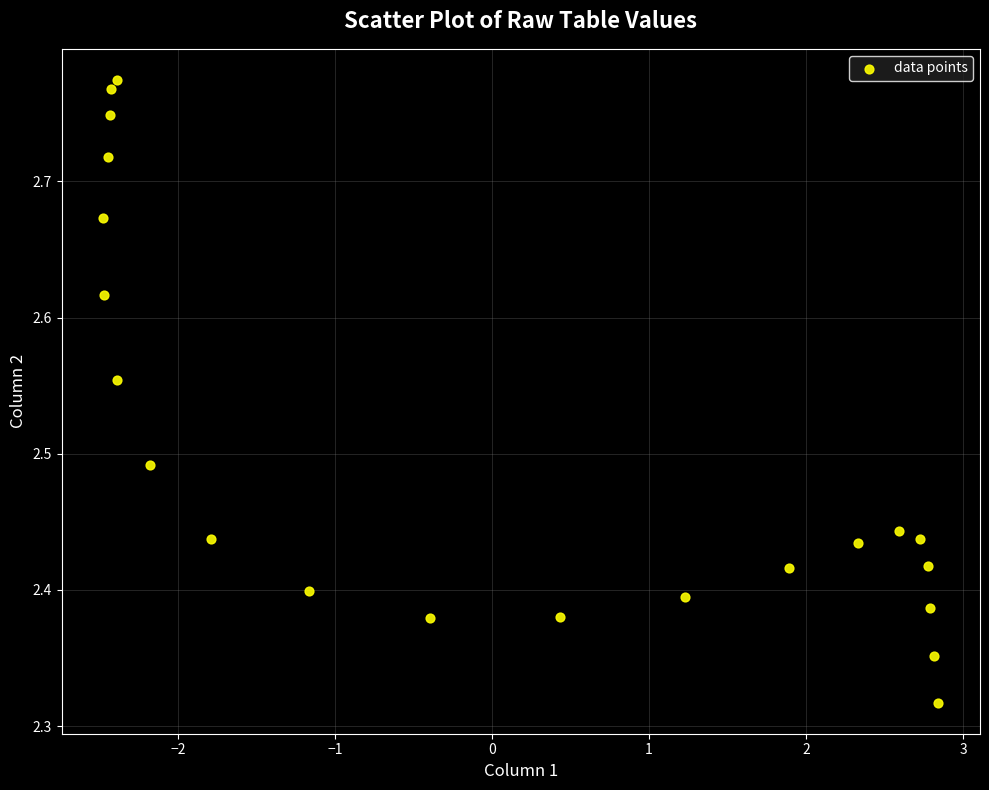

What is the range of X values (max minus min)?

5.3